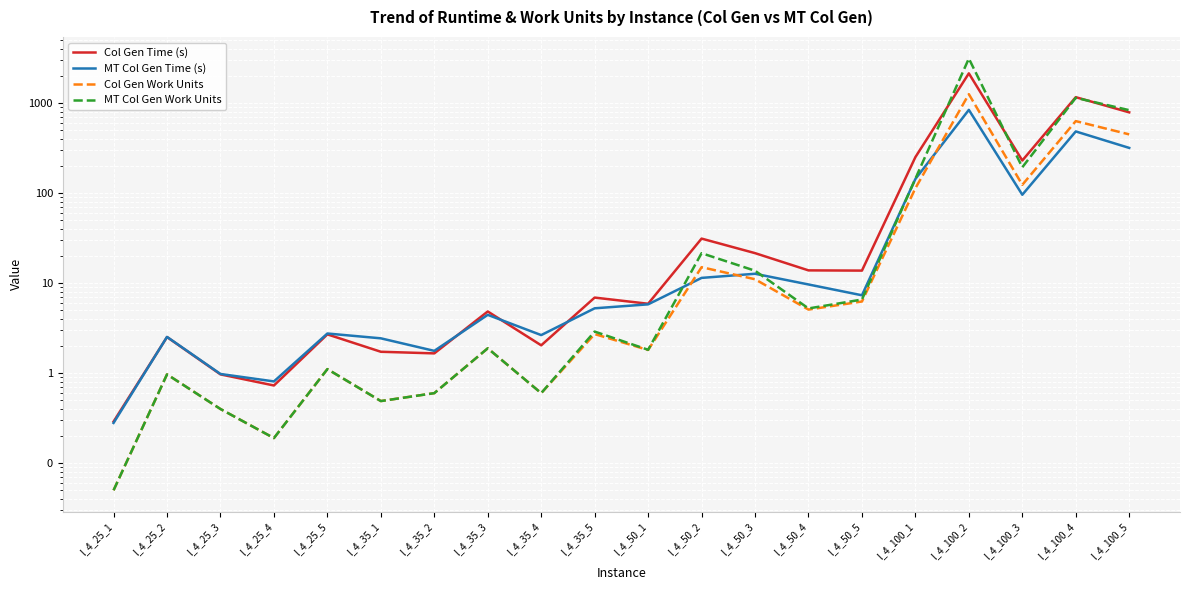

At which category does Col Gen Time (s) reach its first local valley?

l_4_25_4